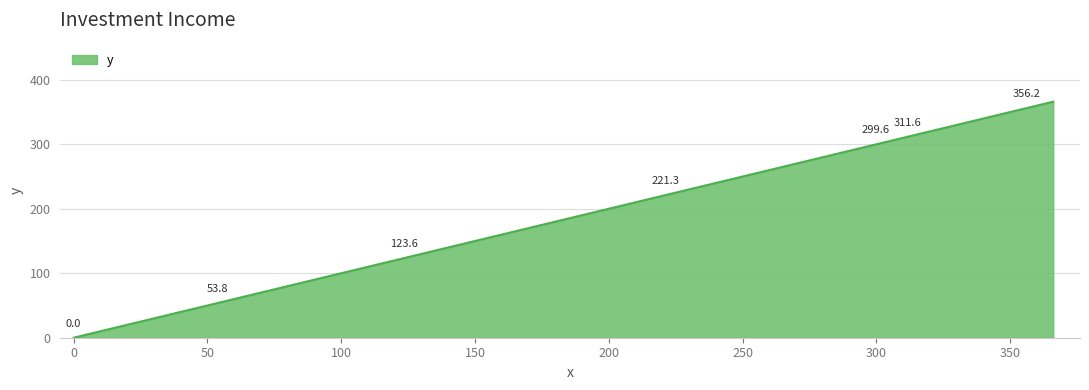

What is the sum of all values?

7569.4